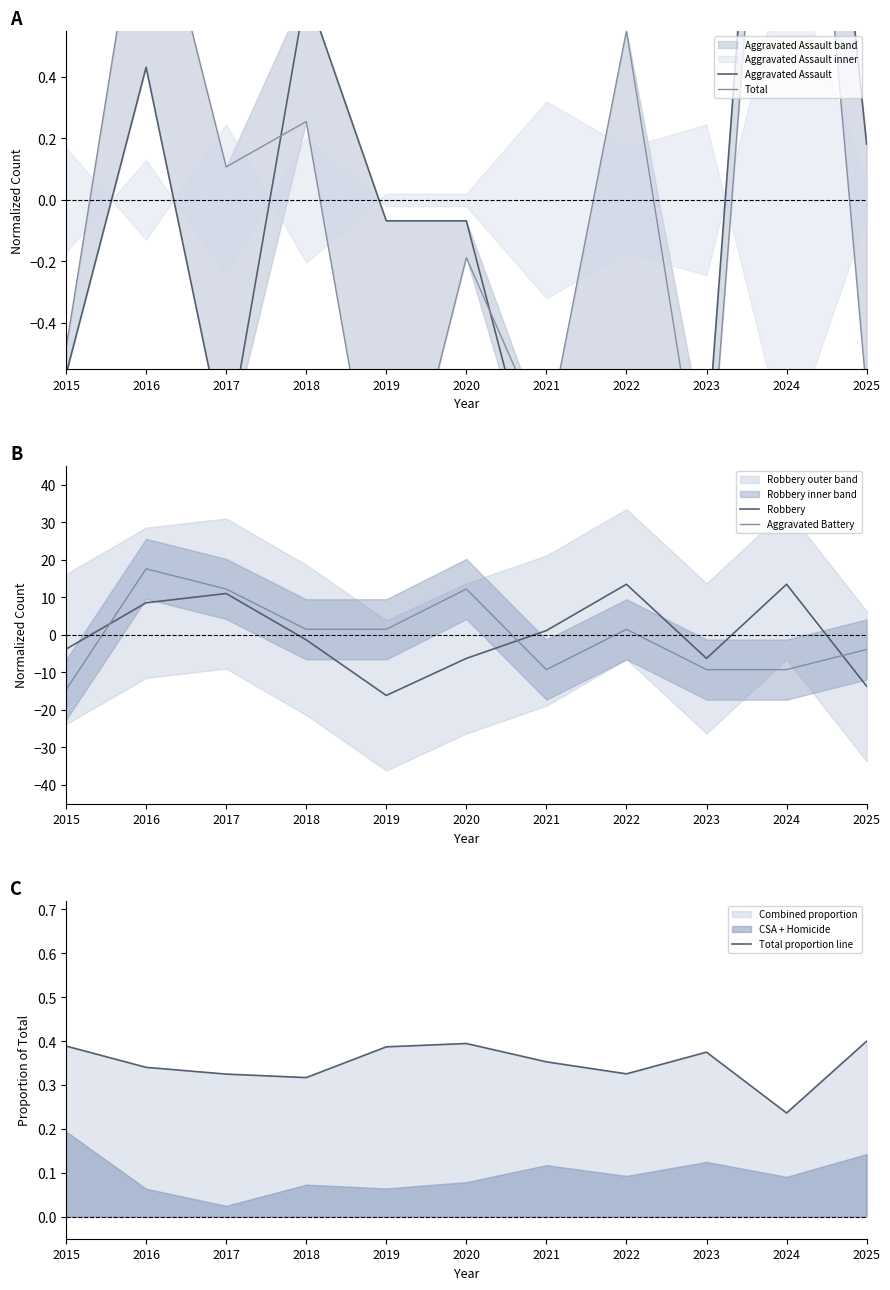

At which category does Aggravated Battery reach its first local valley?

2021